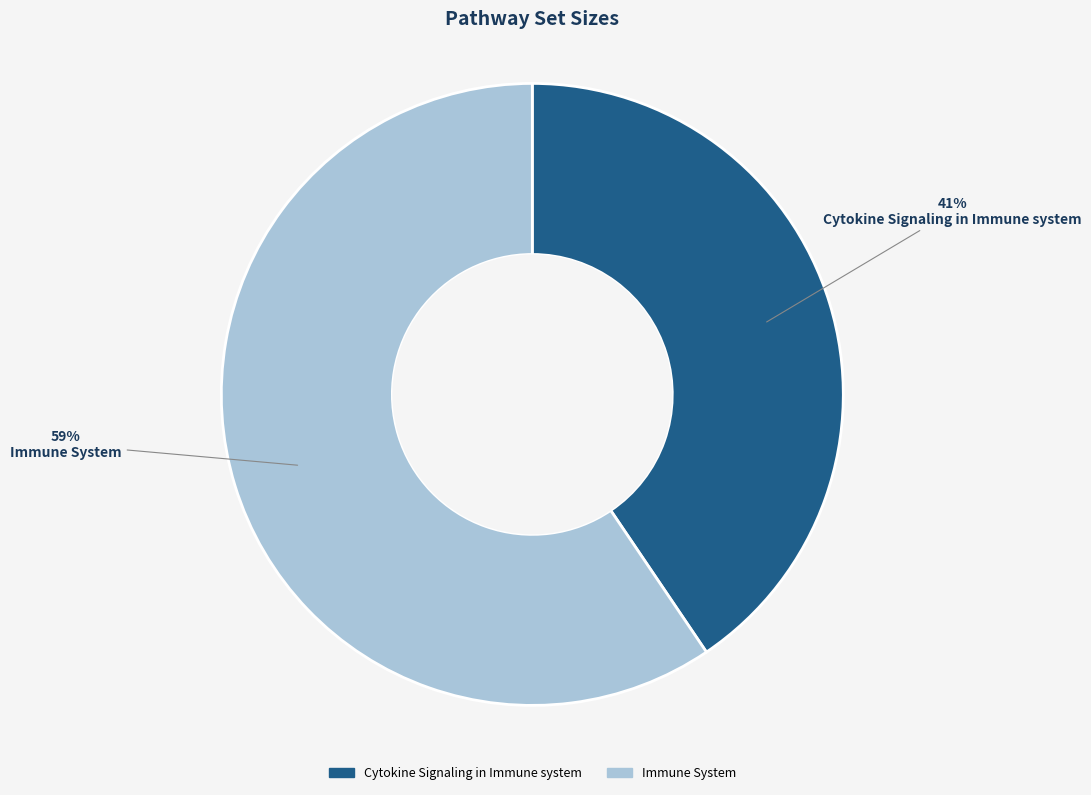

Does any single category account for the majority?

Yes